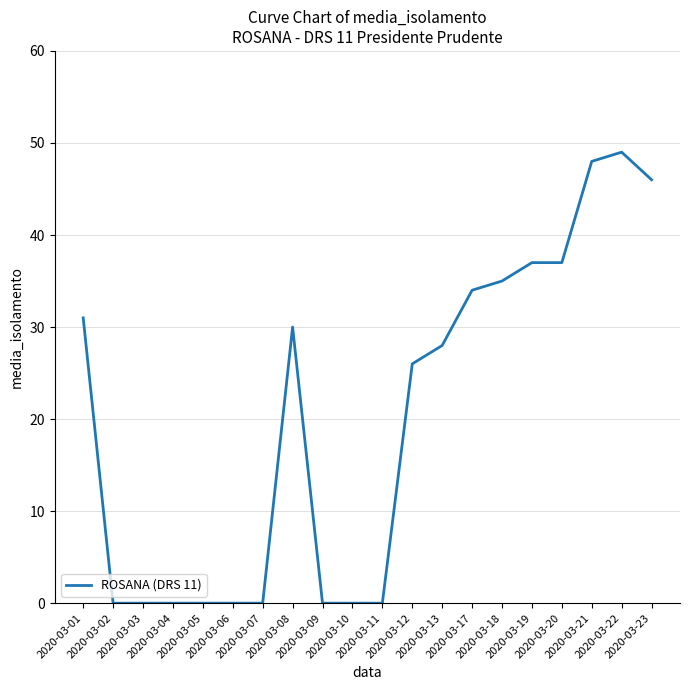

What is the difference between the values at 2020-03-18 and 2020-03-13?

7